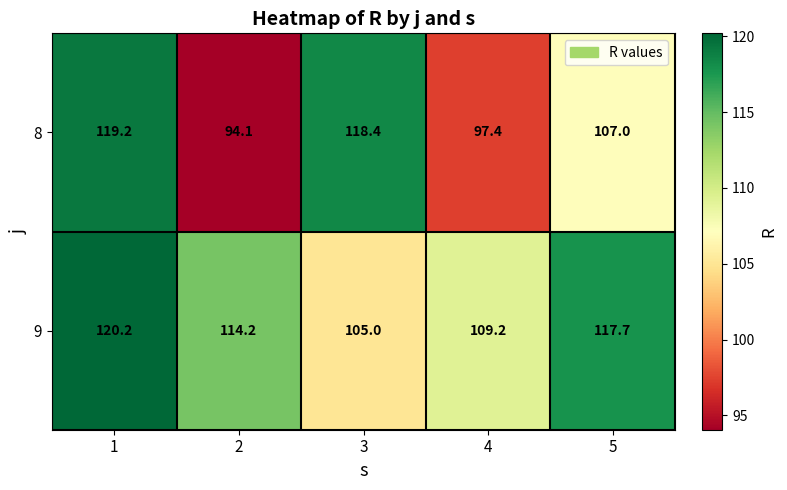

At which label does 9 reach its minimum?

3